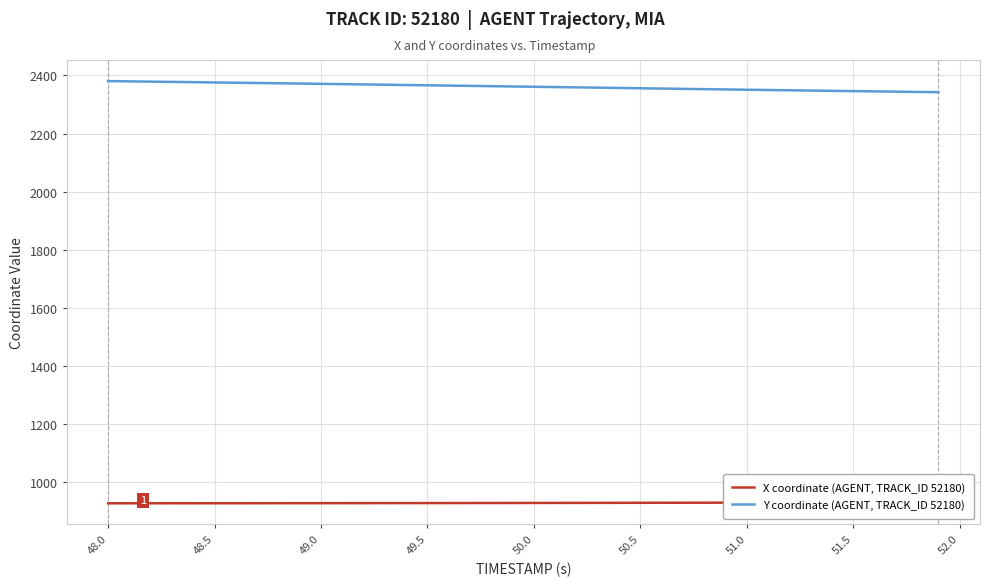

What is the greatest value displayed?

2380.2